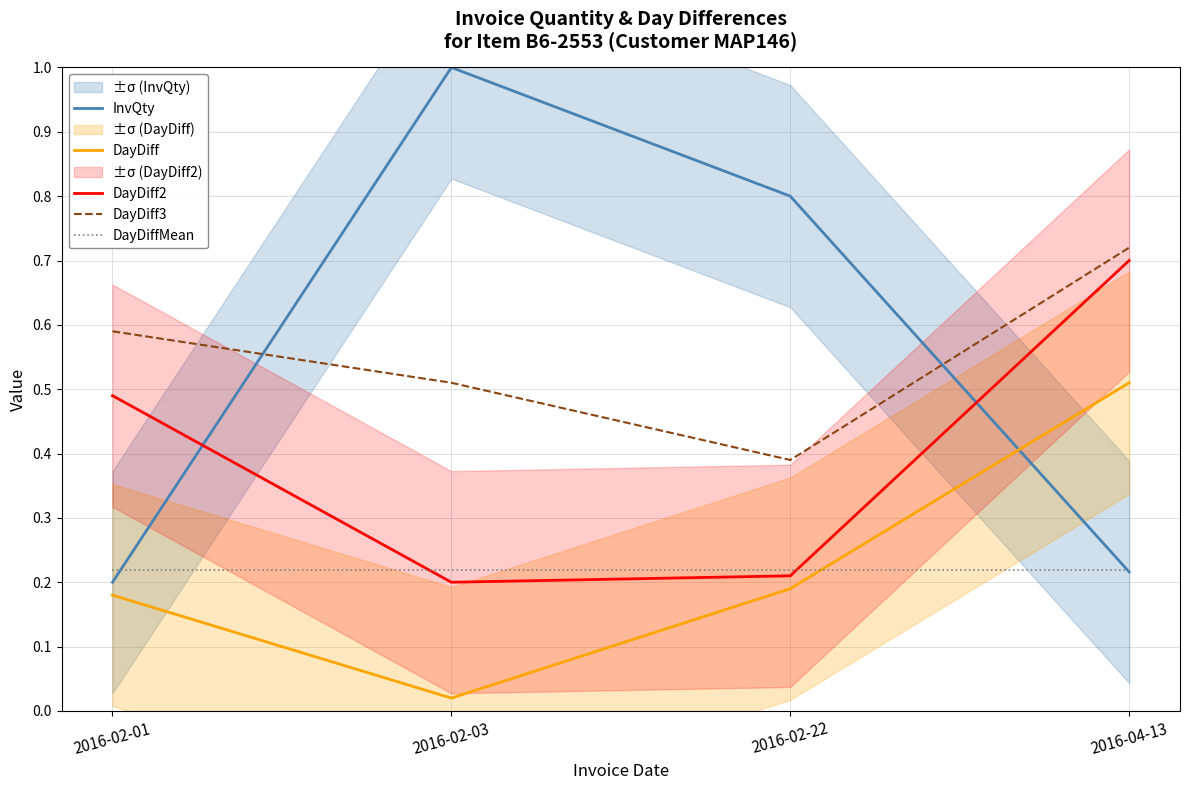

Is it true that DayDiff equals 0.1 at 2016-02-22?

False